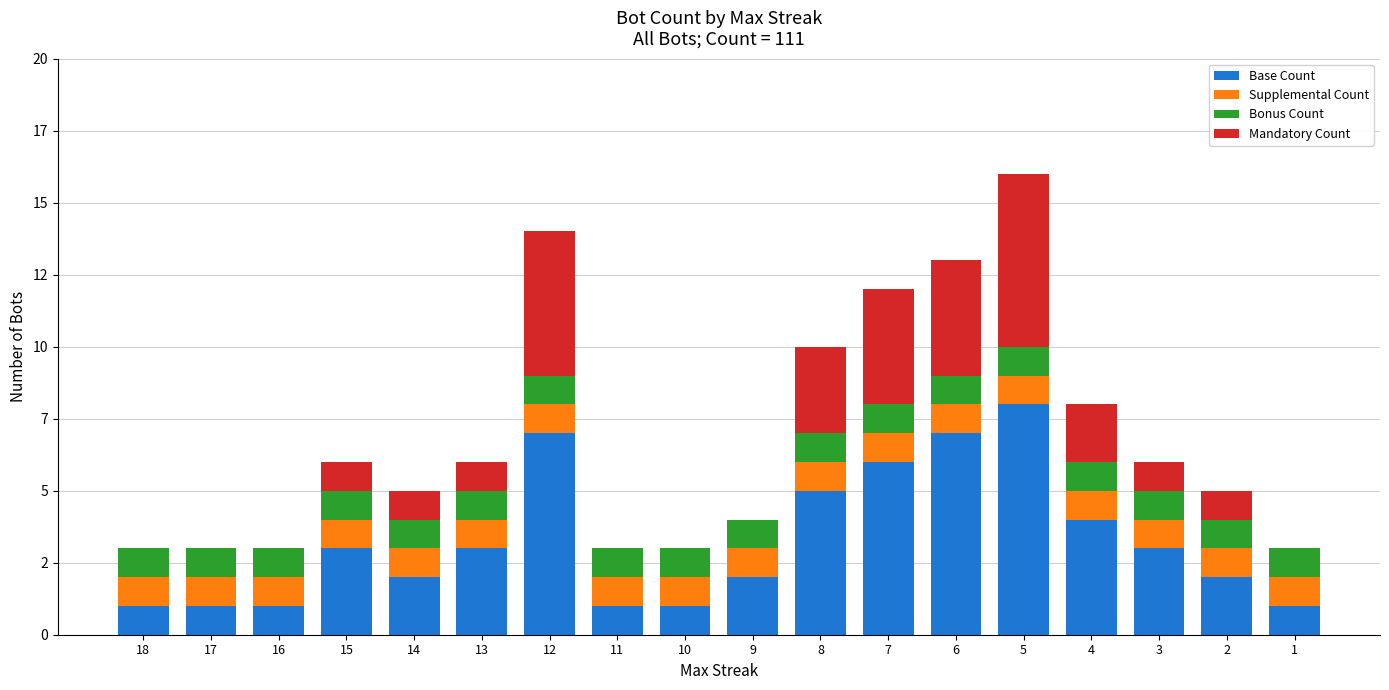

Are the bars grouped side by side (vs. stacked)?

No